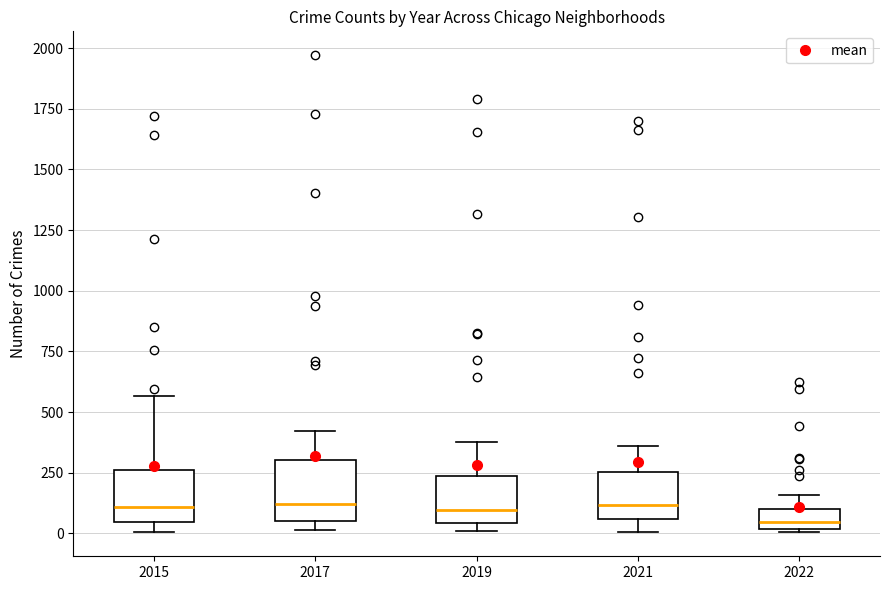

Which box has the lowest median line?

2022